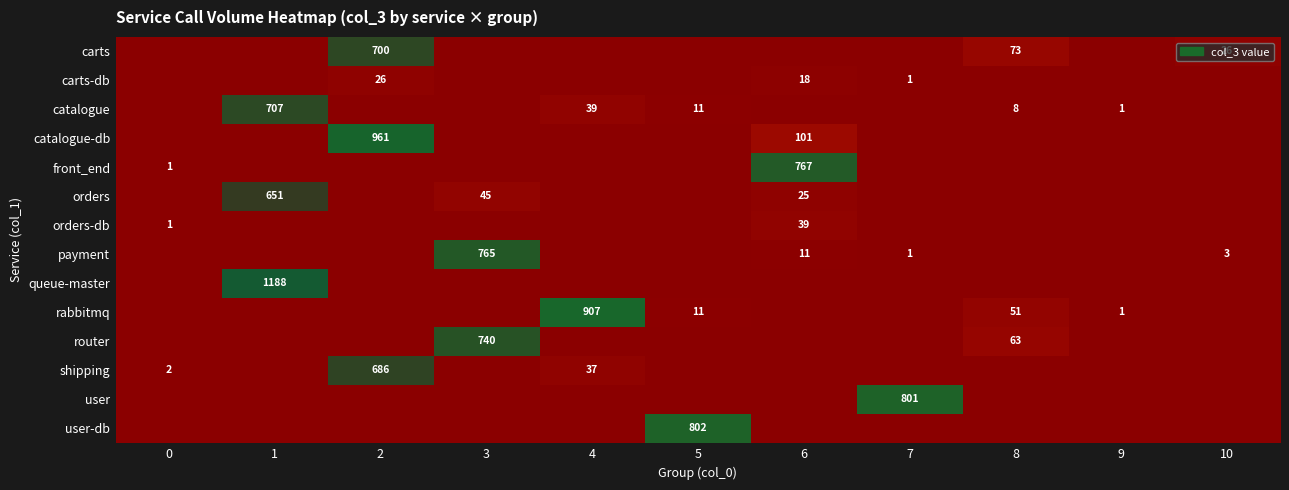

Which category has the highest value in the row_10 series?

3